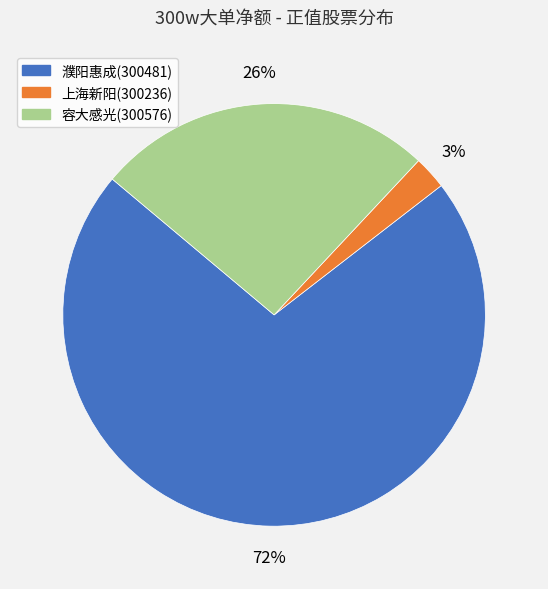

True or false: 容大感光(300576) accounts for 34% of the total.

False